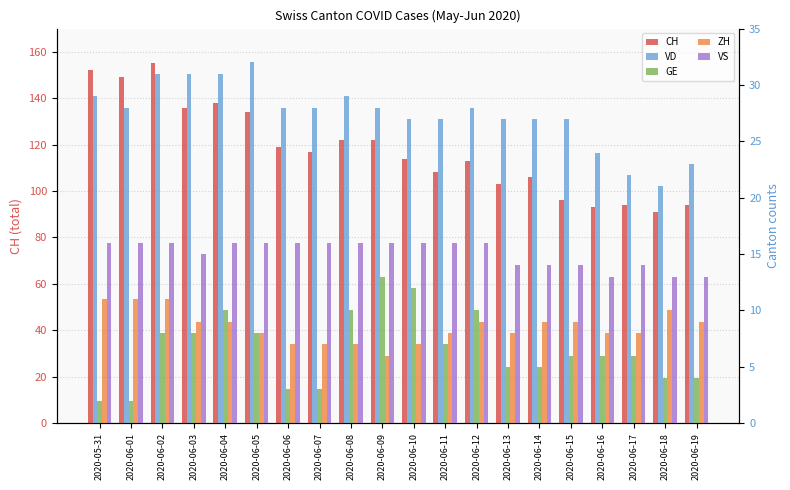

Reading right to left, extract all data points from this chart.

CH: 2020-06-19=94	2020-06-18=91	2020-06-17=94	2020-06-16=93	2020-06-15=96	2020-06-14=106	2020-06-13=103	2020-06-12=113	2020-06-11=108	2020-06-10=114	2020-06-09=122	2020-06-08=122	2020-06-07=117	2020-06-06=119	2020-06-05=134	2020-06-04=138	2020-06-03=136	2020-06-02=155	2020-06-01=149	2020-05-31=152
VD: 2020-06-19=23	2020-06-18=21	2020-06-17=22	2020-06-16=24	2020-06-15=27	2020-06-14=27	2020-06-13=27	2020-06-12=28	2020-06-11=27	2020-06-10=27	2020-06-09=28	2020-06-08=29	2020-06-07=28	2020-06-06=28	2020-06-05=32	2020-06-04=31	2020-06-03=31	2020-06-02=31	2020-06-01=28	2020-05-31=29
GE: 2020-06-19=4	2020-06-18=4	2020-06-17=6	2020-06-16=6	2020-06-15=6	2020-06-14=5	2020-06-13=5	2020-06-12=10	2020-06-11=7	2020-06-10=12	2020-06-09=13	2020-06-08=10	2020-06-07=3	2020-06-06=3	2020-06-05=8	2020-06-04=10	2020-06-03=8	2020-06-02=8	2020-06-01=2	2020-05-31=2
ZH: 2020-06-19=9	2020-06-18=10	2020-06-17=8	2020-06-16=8	2020-06-15=9	2020-06-14=9	2020-06-13=8	2020-06-12=9	2020-06-11=8	2020-06-10=7	2020-06-09=6	2020-06-08=7	2020-06-07=7	2020-06-06=7	2020-06-05=8	2020-06-04=9	2020-06-03=9	2020-06-02=11	2020-06-01=11	2020-05-31=11
VS: 2020-06-19=13	2020-06-18=13	2020-06-17=14	2020-06-16=13	2020-06-15=14	2020-06-14=14	2020-06-13=14	2020-06-12=16	2020-06-11=16	2020-06-10=16	2020-06-09=16	2020-06-08=16	2020-06-07=16	2020-06-06=16	2020-06-05=16	2020-06-04=16	2020-06-03=15	2020-06-02=16	2020-06-01=16	2020-05-31=16